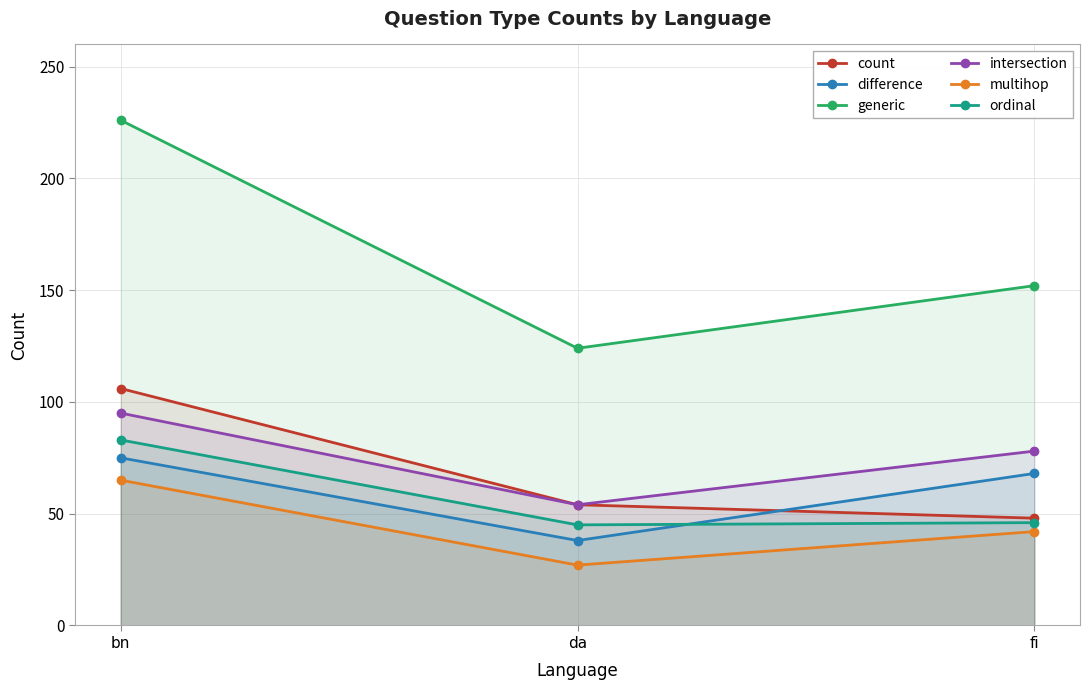

At which label does ordinal first exceed 46?

bn